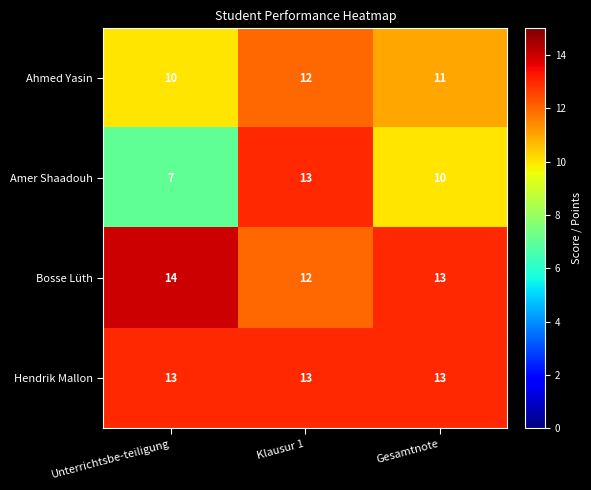

Where is Amer Shaadouh nearest to the value 10?

Gesamtnote